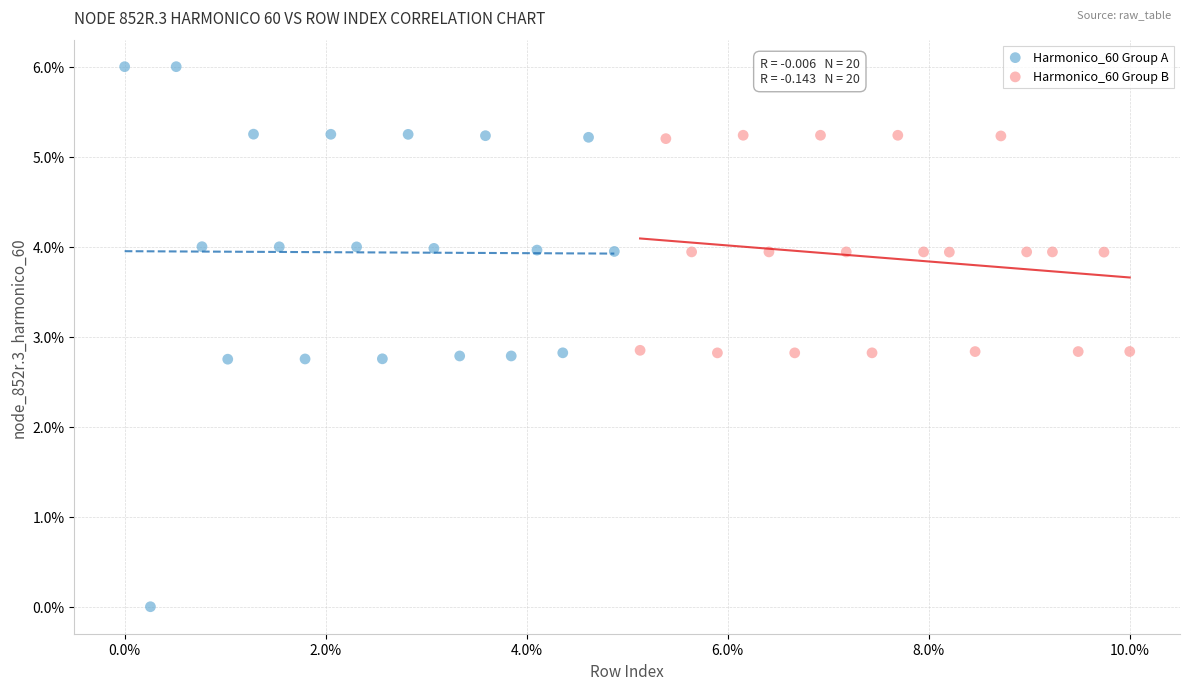

Which series reaches the maximum Y coordinate?

Harmonico_60 Group A